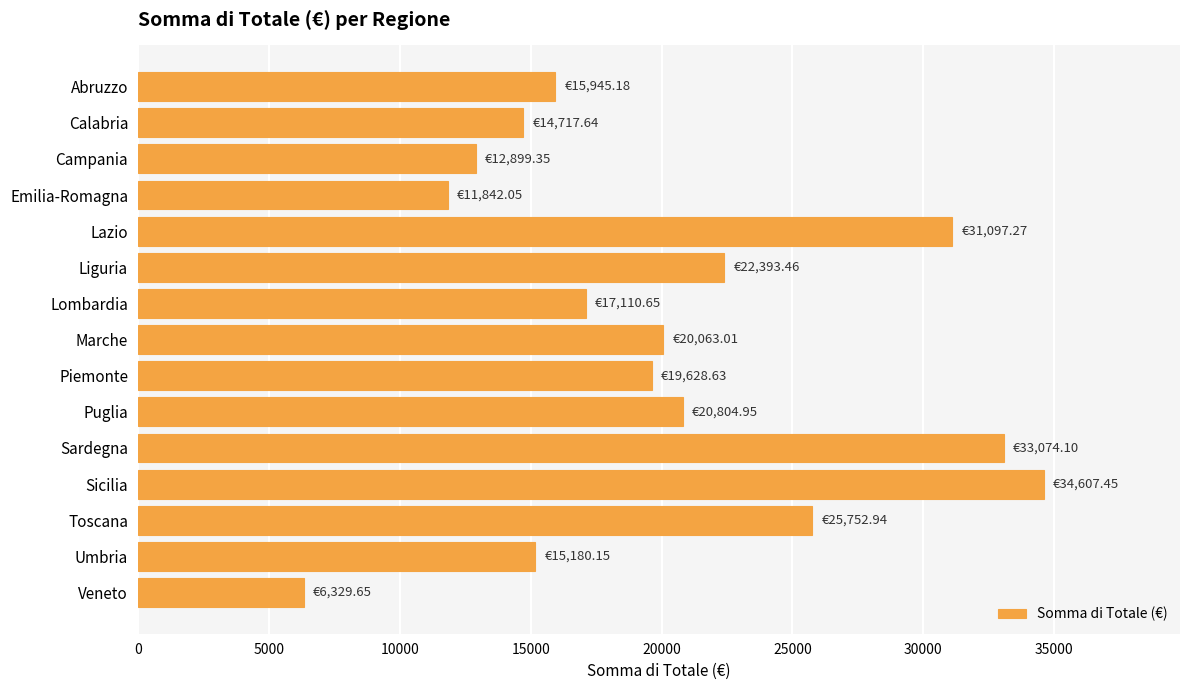

What is the label of the 5th bar from the bottom?

Sardegna